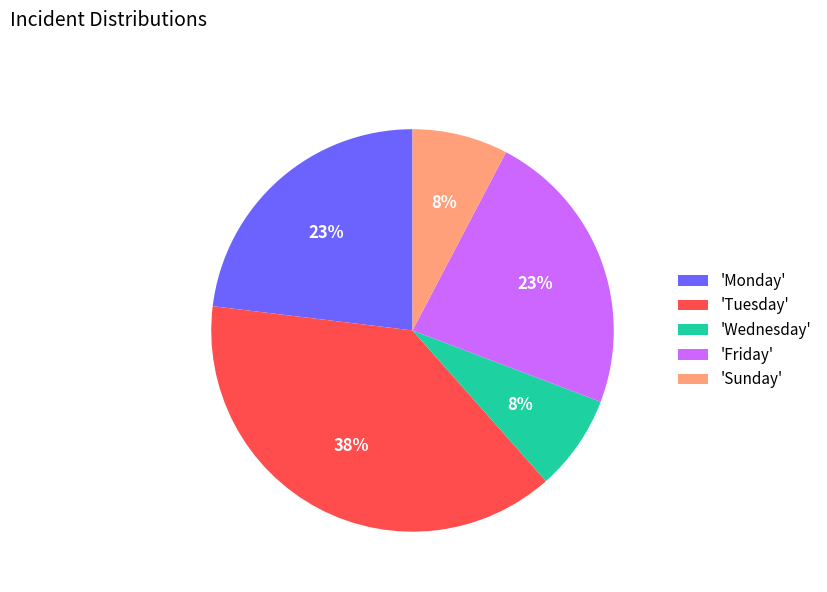

How many segments does this pie chart have?

5